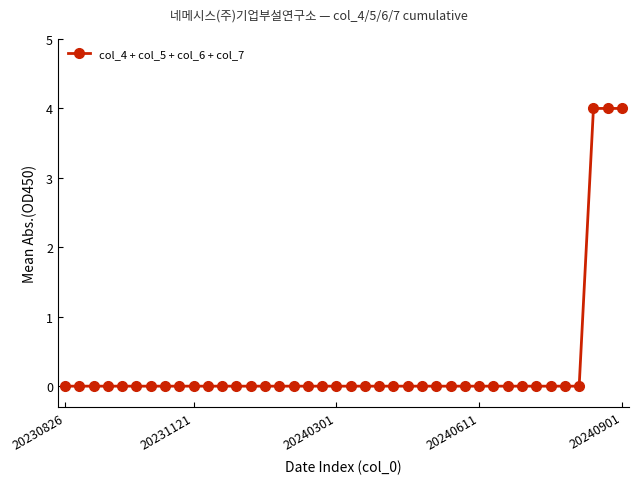

How many categories are shown in the chart?

40